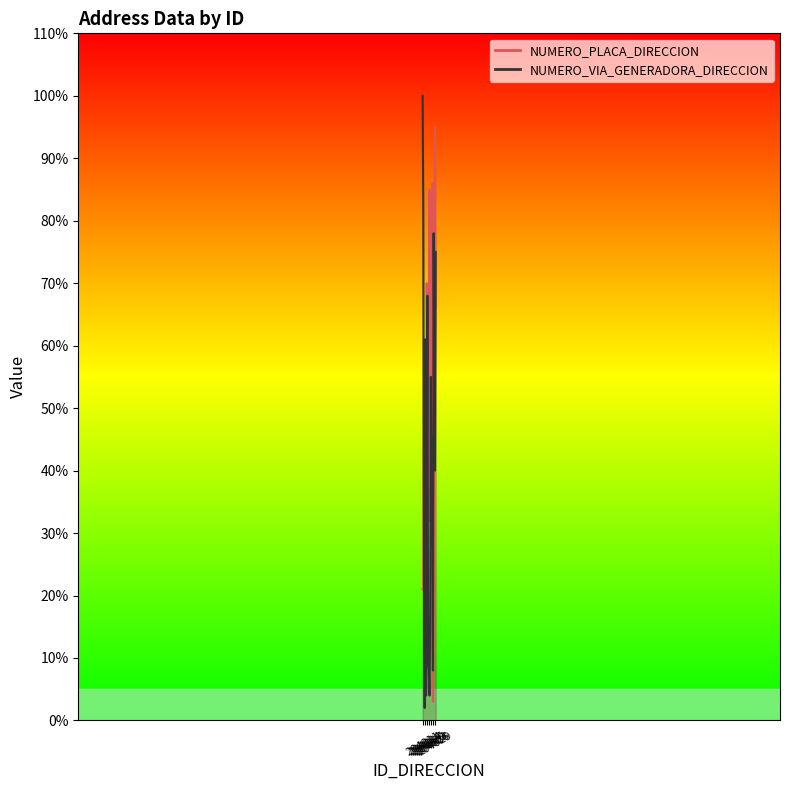

Which category has the highest value across all series?

204011